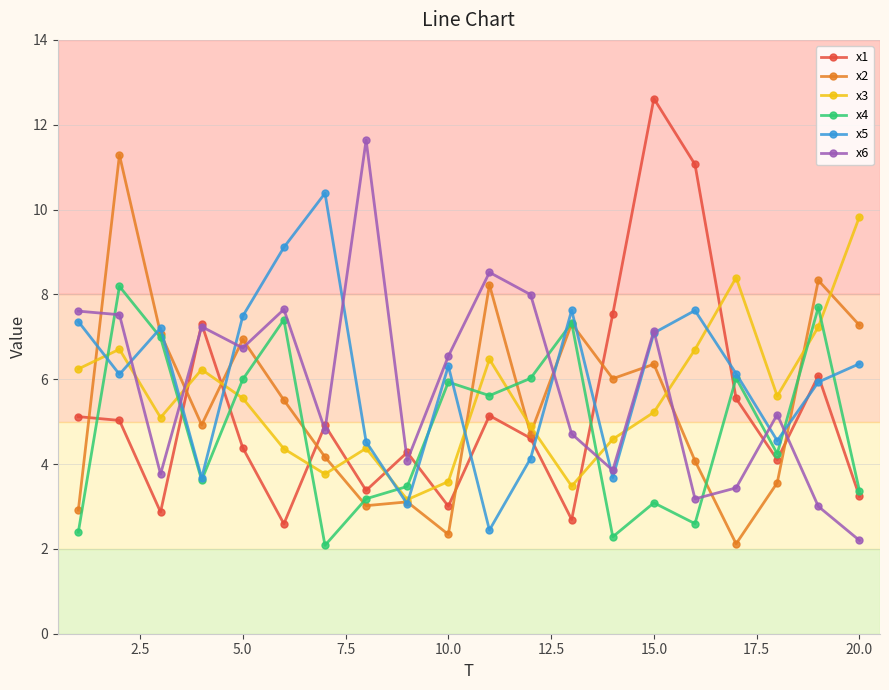

At how many categories does at least one series exceed 10?

5